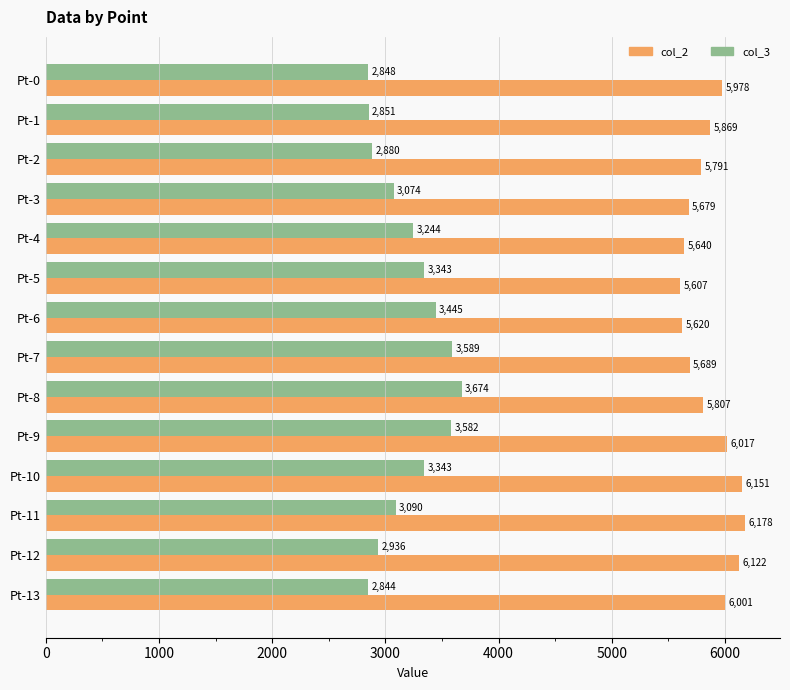

Which series has the widest spread of values?

col_3